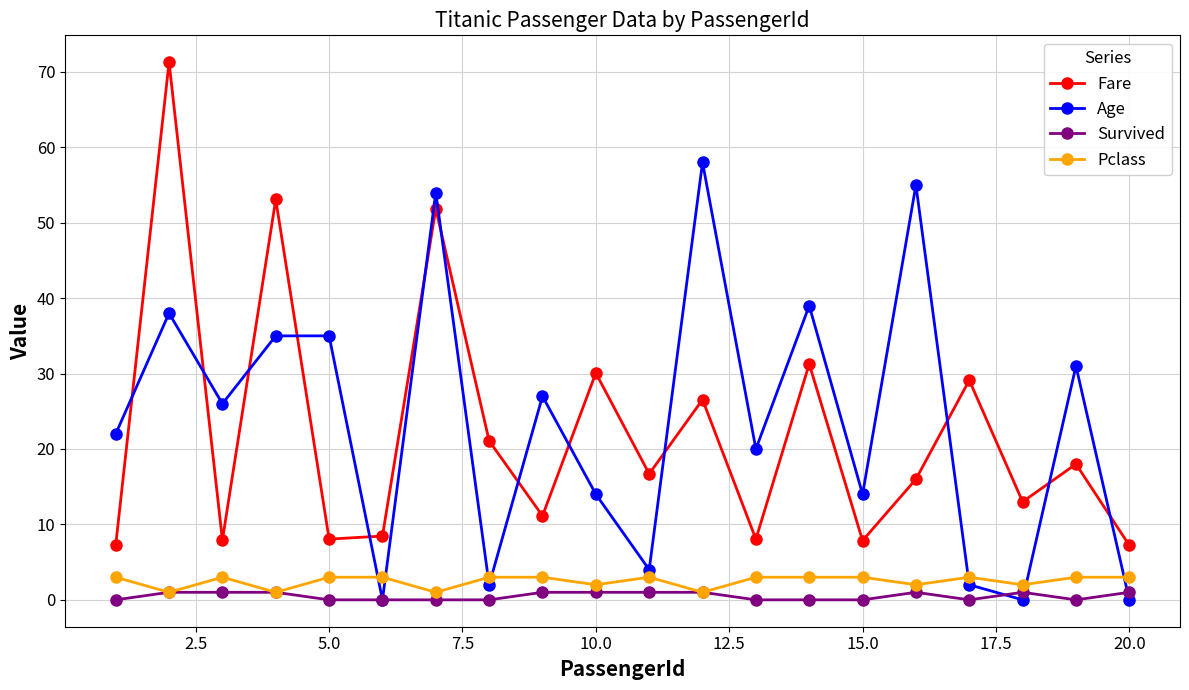

After their last crossing, which series has the higher values: Age or Pclass?

Pclass